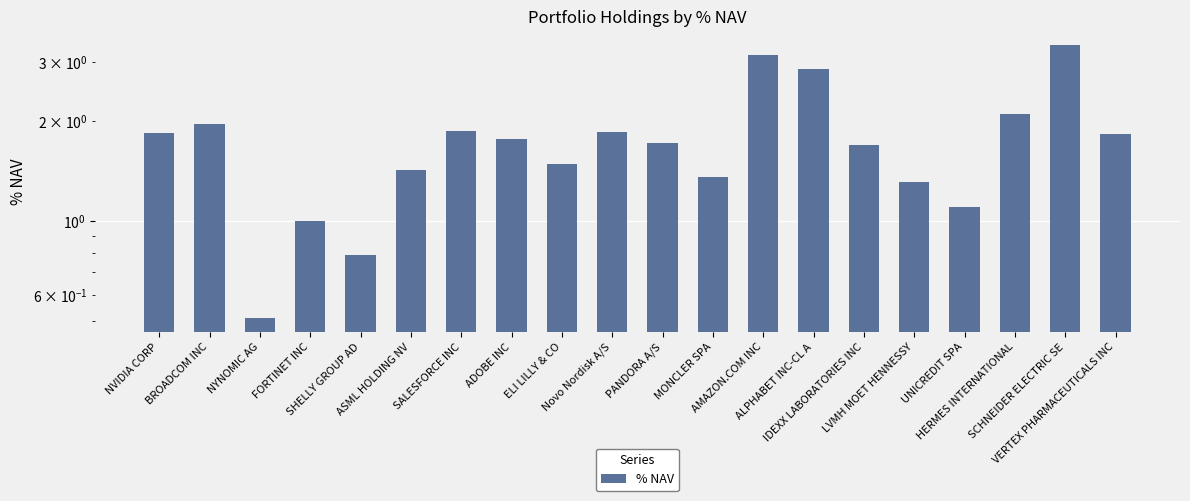

How many bars are there in total?

20